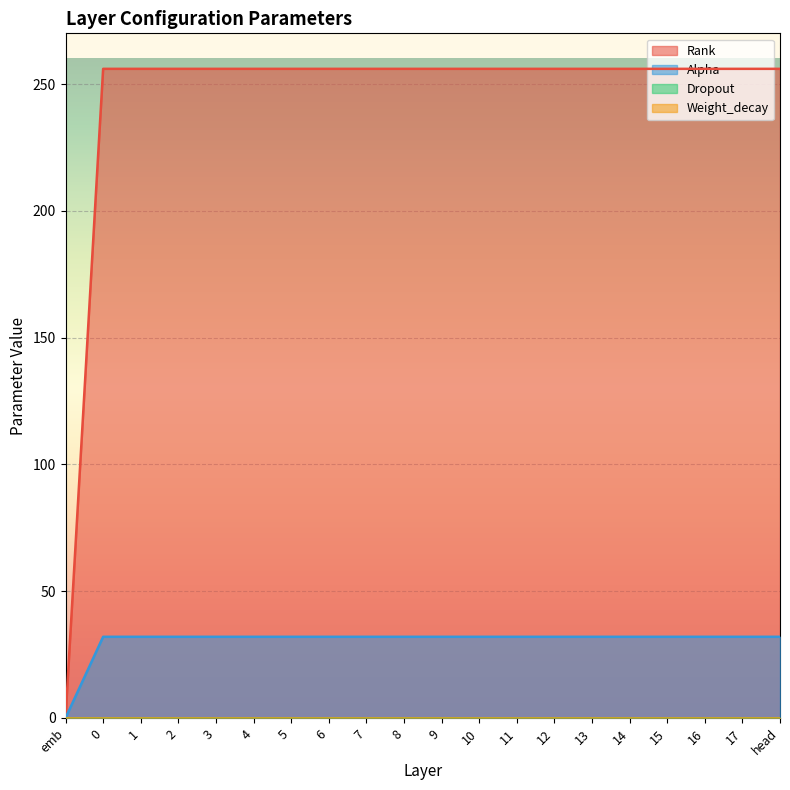

Between 1 and 3, which series saw the biggest shift?

Rank